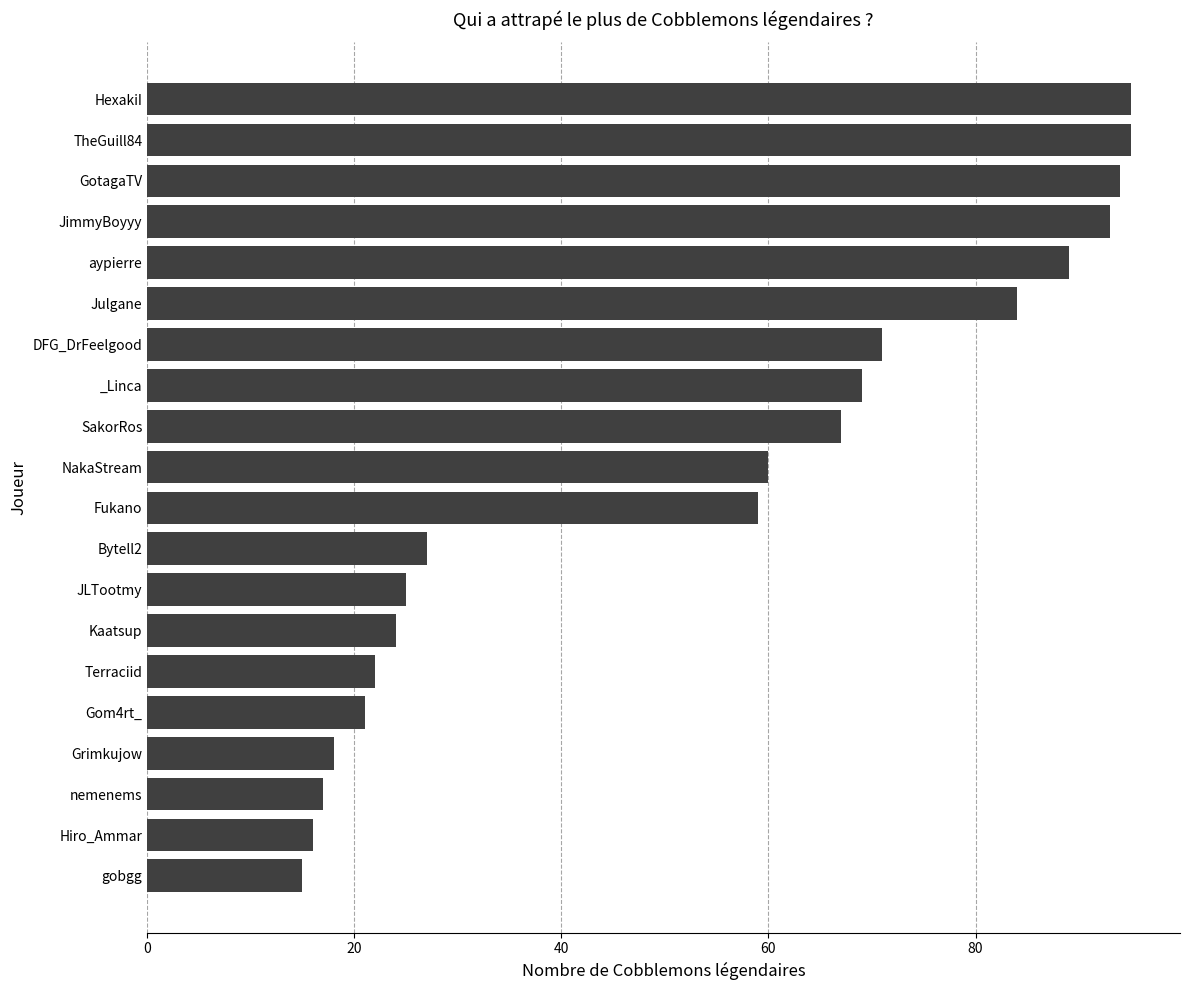

What is the label of the 6th bar from the bottom?

Terraciid